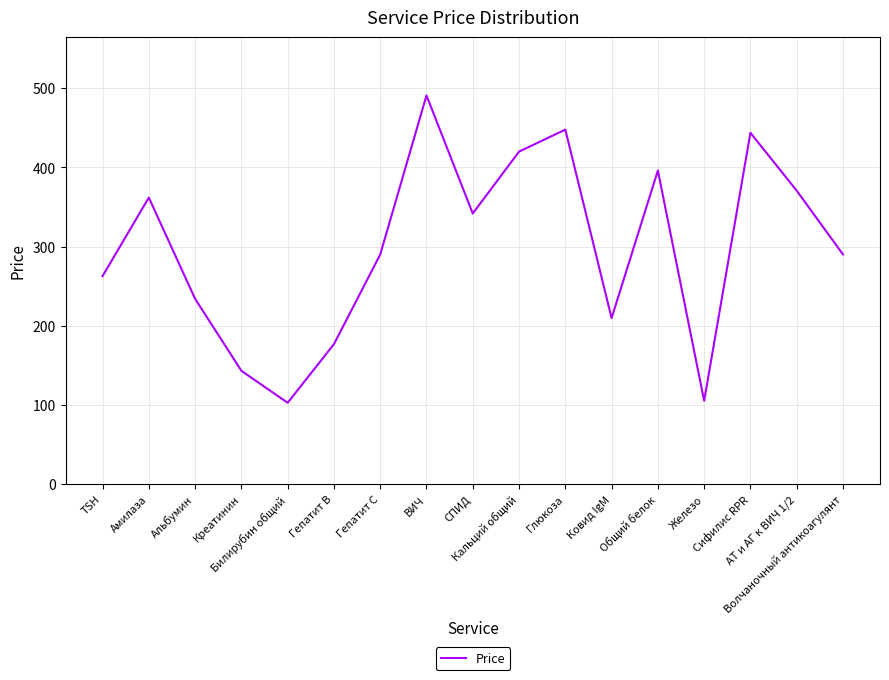

What is the maximum value shown in the chart?

490.8